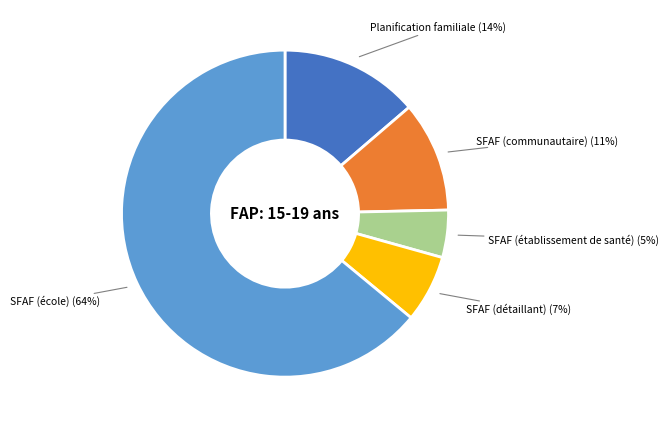

Does any single category account for the majority?

Yes